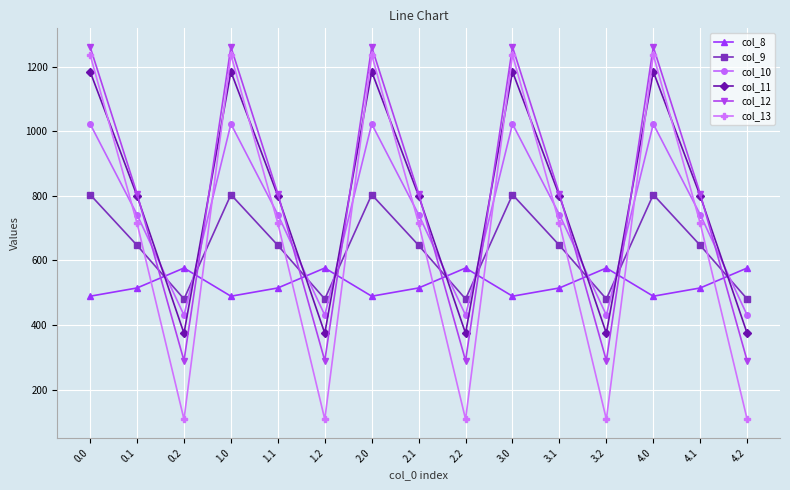

What are all the series names shown in the legend?

col_8, col_9, col_10, col_11, col_12, col_13